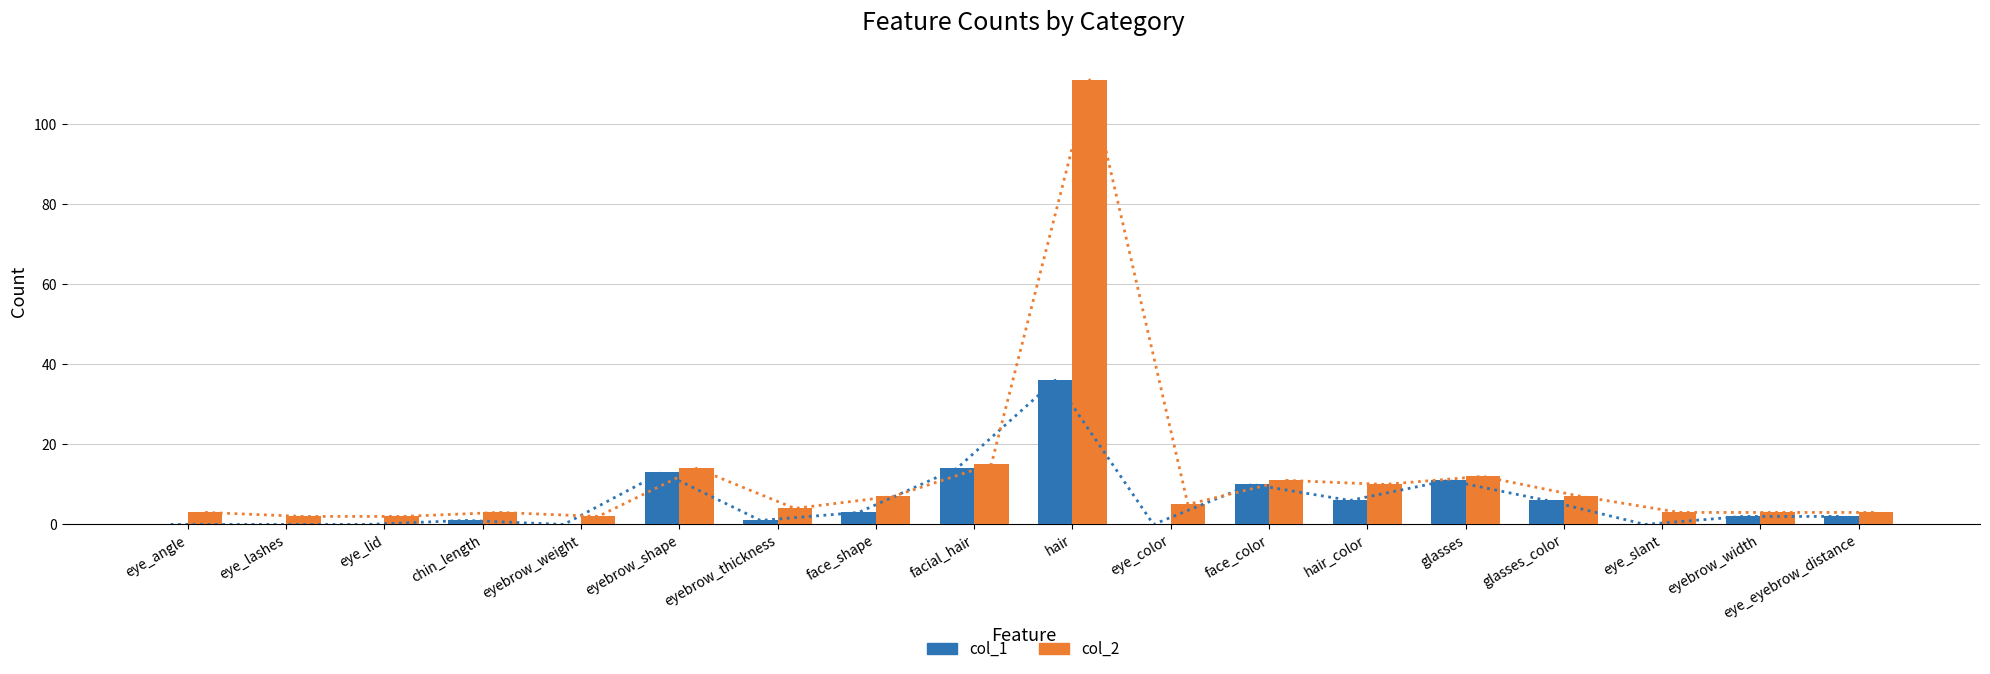

What is the average value of the col_1 series?

6